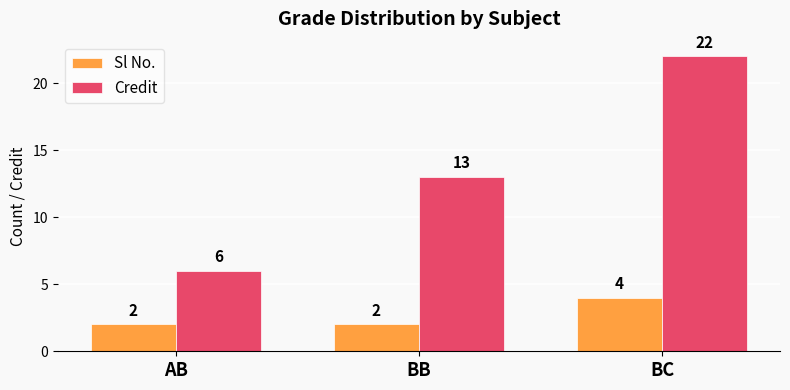

How many Sl No. values are between 2 and 4?

3